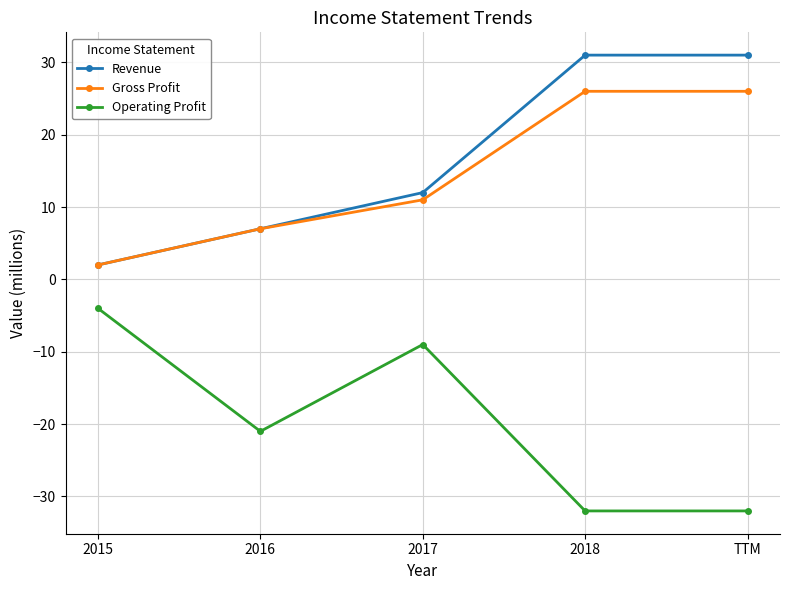

True or false: Gross Profit and Operating Profit cross at least once.

False